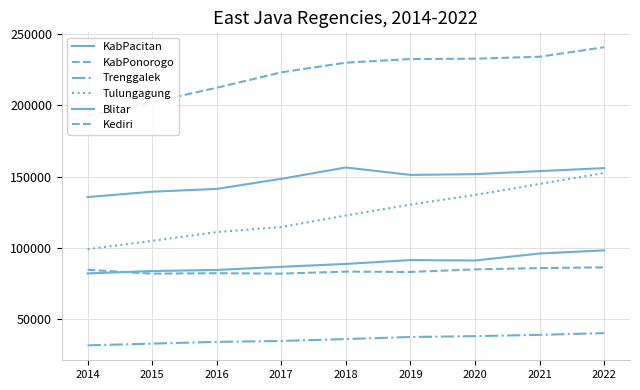

At which category is the sum across all series the highest?

2022